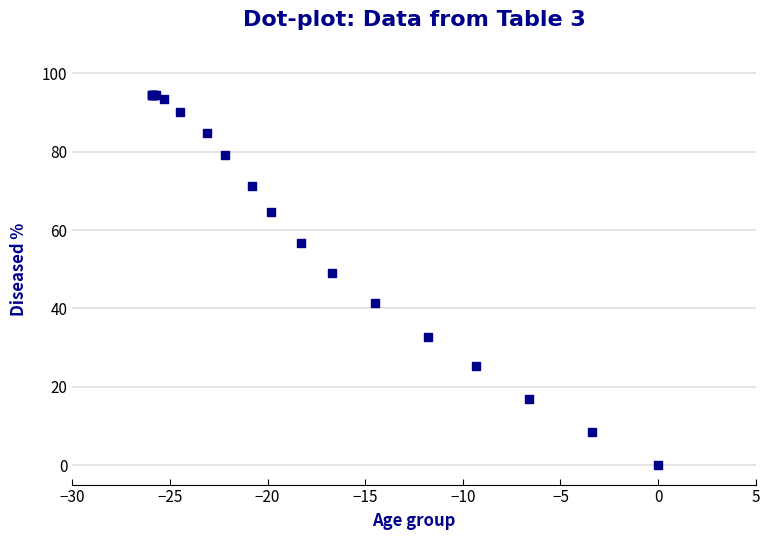

What Y value in the scatter plot is closest to 47?

49.0